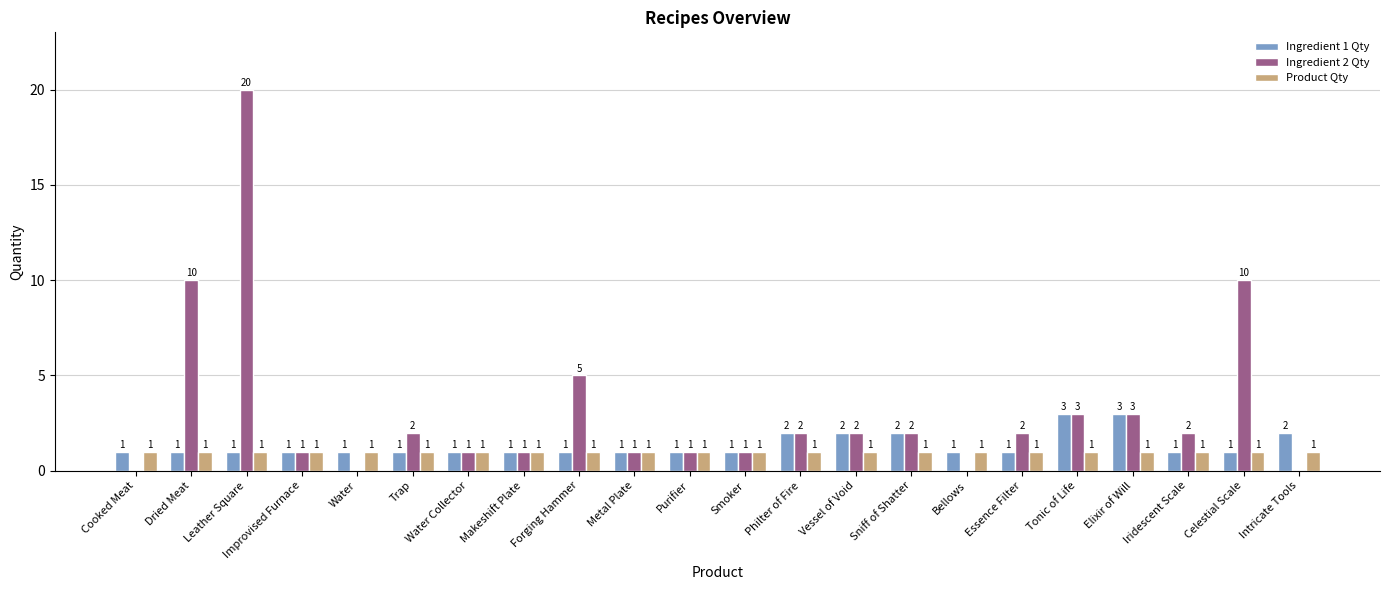

How many Ingredient 1 Qty values are between 1 and 2?

20